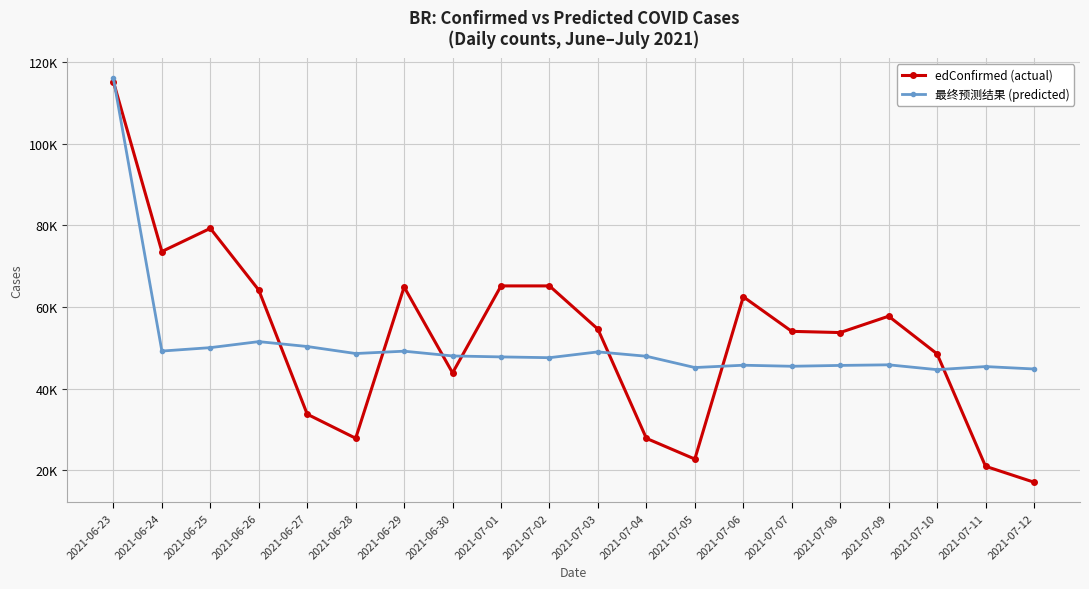

Reading left to right, what are all the values shown in this chart?

edConfirmed (actual): 2021-06-23=115228.0	2021-06-24=73602.0	2021-06-25=79277.0	2021-06-26=64134.0	2021-06-27=33704.0	2021-06-28=27804.0	2021-06-29=64903.0	2021-06-30=43836.0	2021-07-01=65163.0	2021-07-02=65165.0	2021-07-03=54556.0	2021-07-04=27783.0	2021-07-05=22703.0	2021-07-06=62504.0	2021-07-07=54022.0	2021-07-08=53725.0	2021-07-09=57737.0	2021-07-10=48504.0	2021-07-11=20937.0	2021-07-12=17031.0
最终预测结果 (predicted): 2021-06-23=116026.9	2021-06-24=49190.4	2021-06-25=50027.4	2021-06-26=51504.3	2021-06-27=50305.2	2021-06-28=48584.0	2021-06-29=49158.1	2021-06-30=47990.8	2021-07-01=47756.8	2021-07-02=47562.4	2021-07-03=48986.5	2021-07-04=47916.7	2021-07-05=45147.0	2021-07-06=45715.6	2021-07-07=45460.5	2021-07-08=45666.3	2021-07-09=45814.9	2021-07-10=44628.7	2021-07-11=45386.4	2021-07-12=44796.1